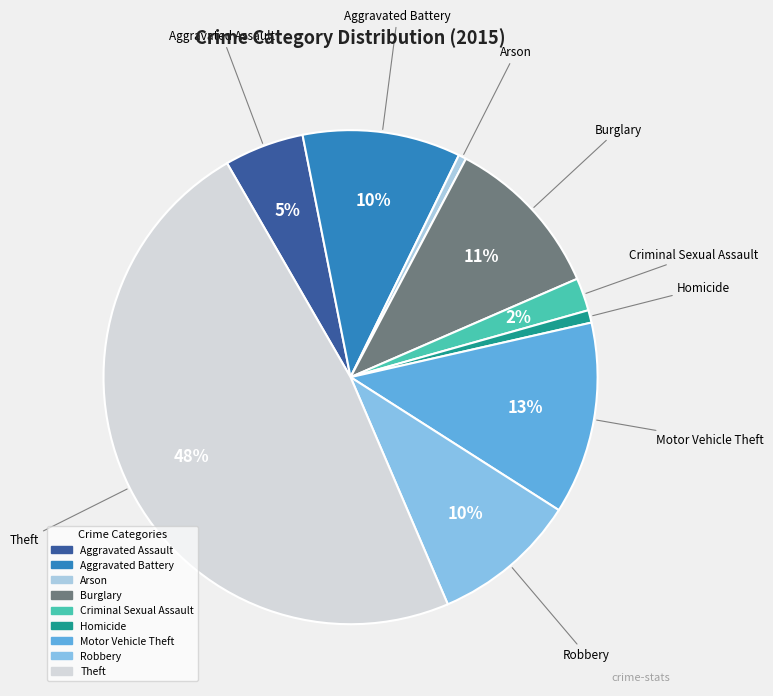

To the nearest percent, what portion does Motor Vehicle Theft represent?

13%